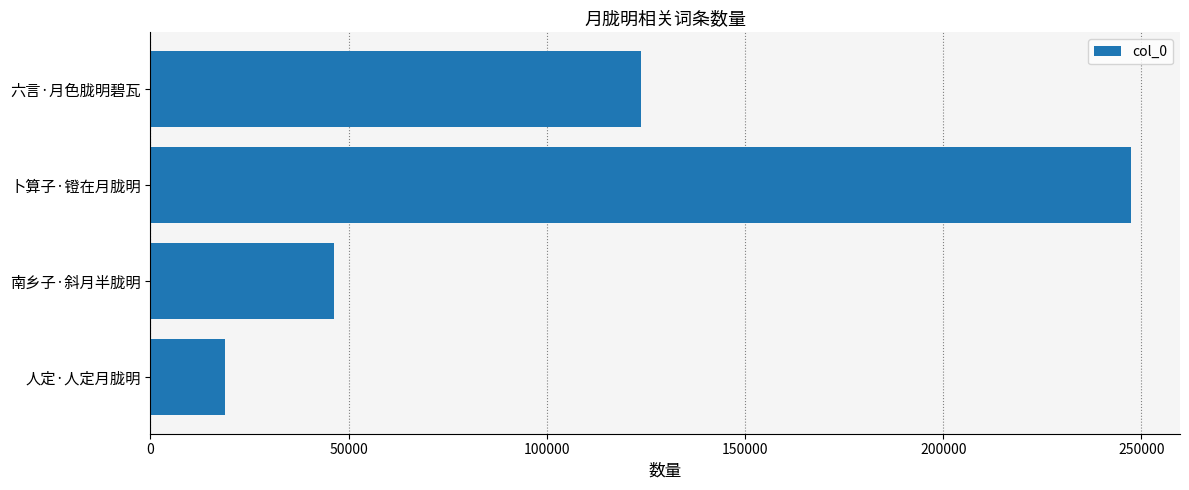

List the labels in order of value, largest first.

卜算子·镫在月胧明, 六言·月色胧明碧瓦, 南乡子·斜月半胧明, 人定·人定月胧明